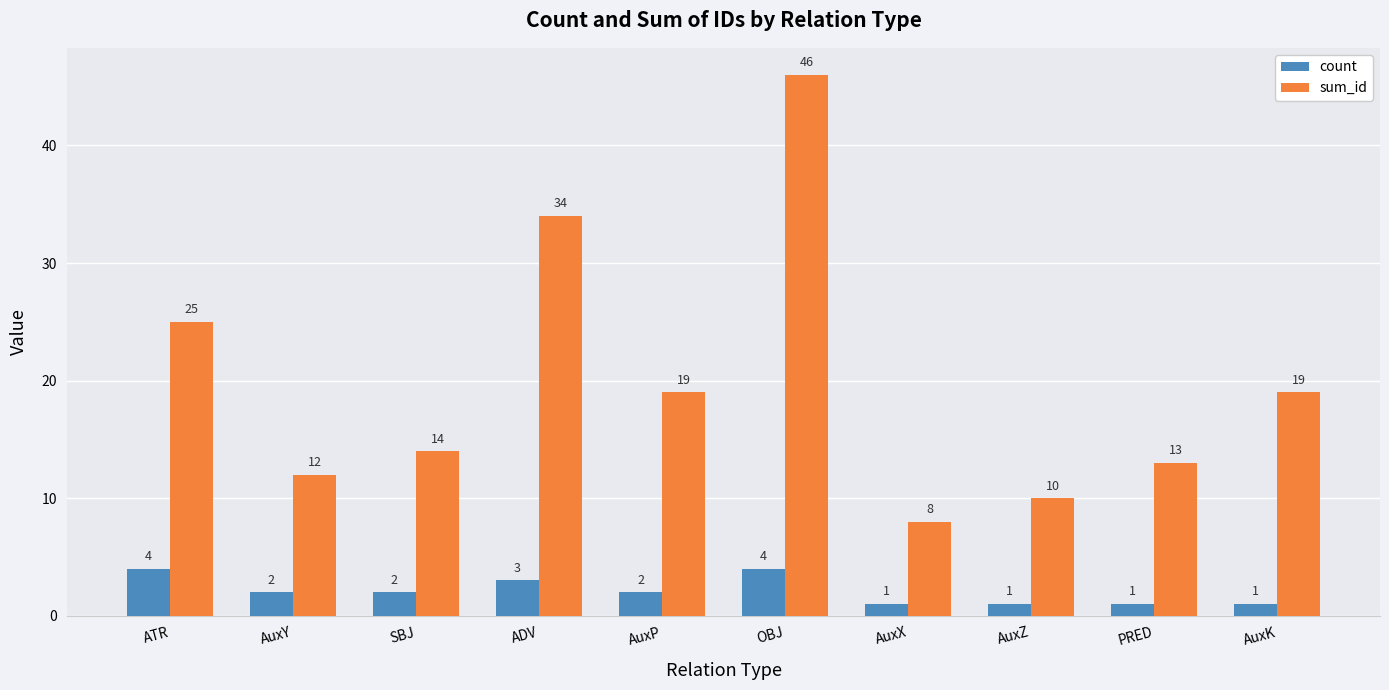

At OBJ, list the series in order from smallest to largest.

count, sum_id